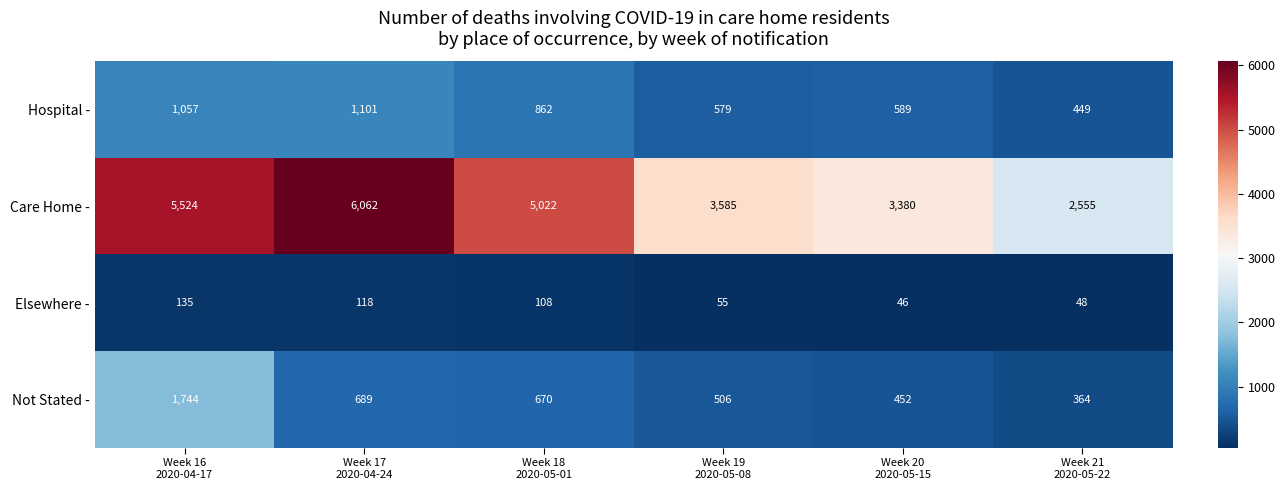

How many values in the Hospital - series are below 862?

3